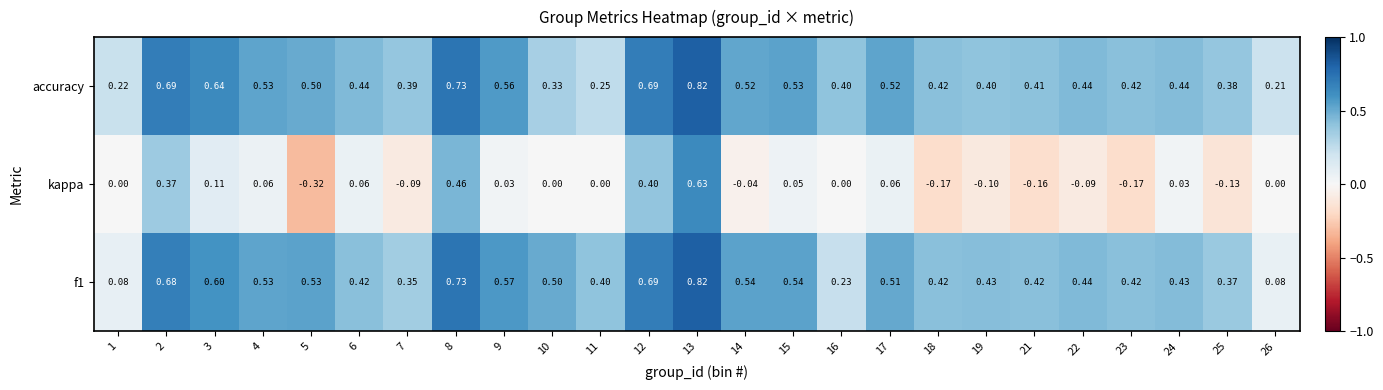

Which series has the widest spread of values?

kappa